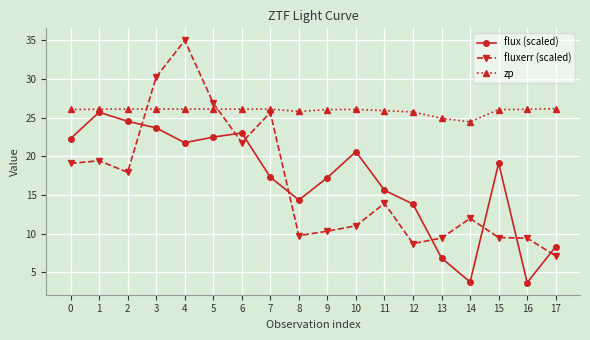

What are all the series names shown in the legend?

flux (scaled), fluxerr (scaled), zp